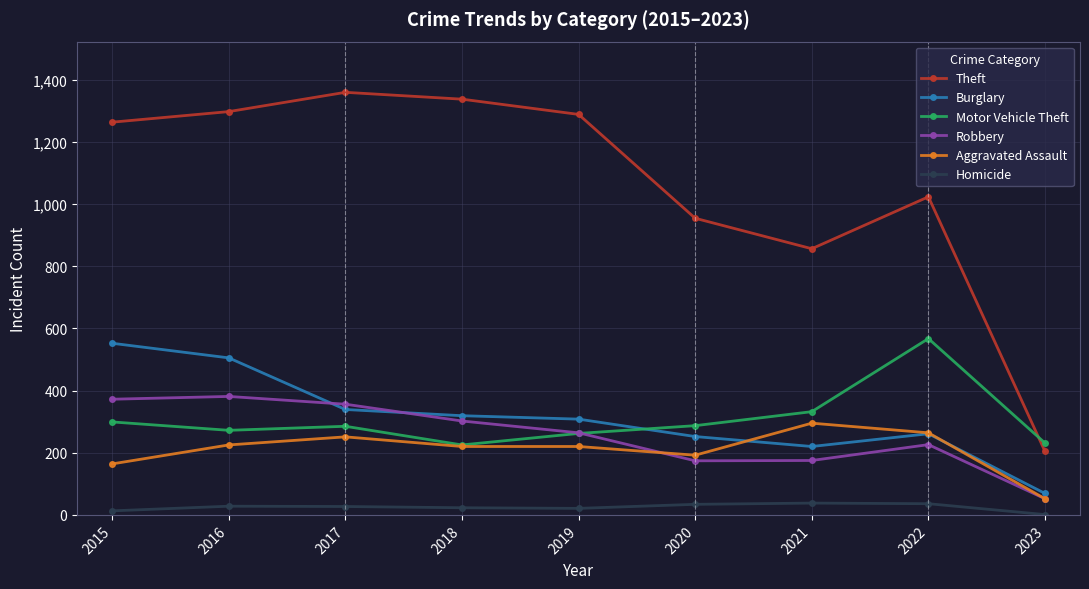

What is the value of the Motor Vehicle Theft point at the 9th from the left?

231